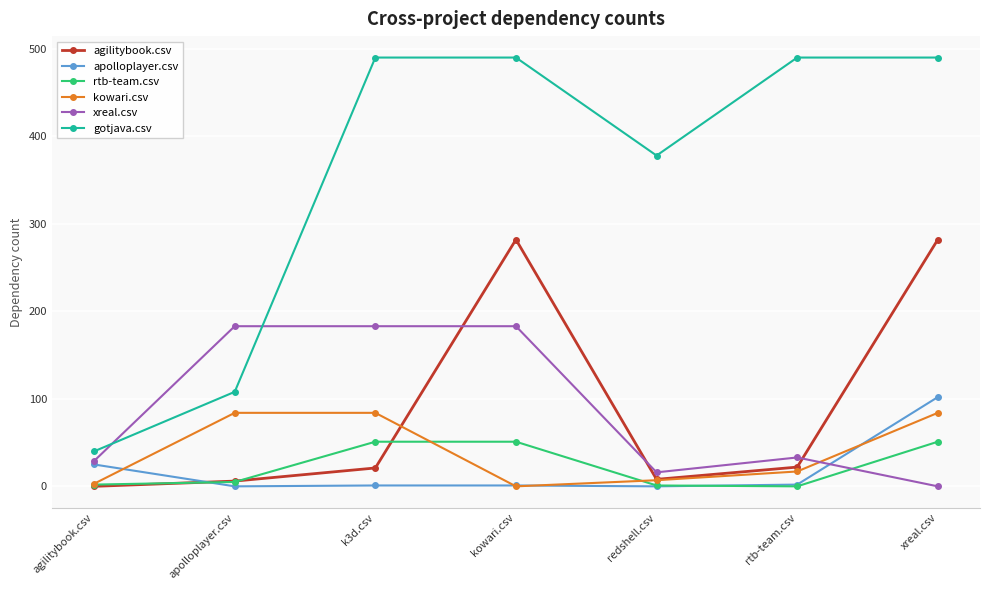

Which series changed the most between agilitybook.csv and redshell.csv?

gotjava.csv